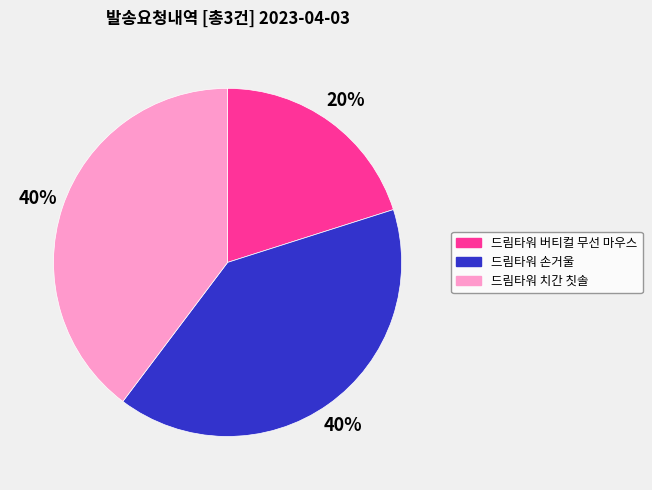

To the nearest percent, what portion does 드림타워 손거울 represent?

40%